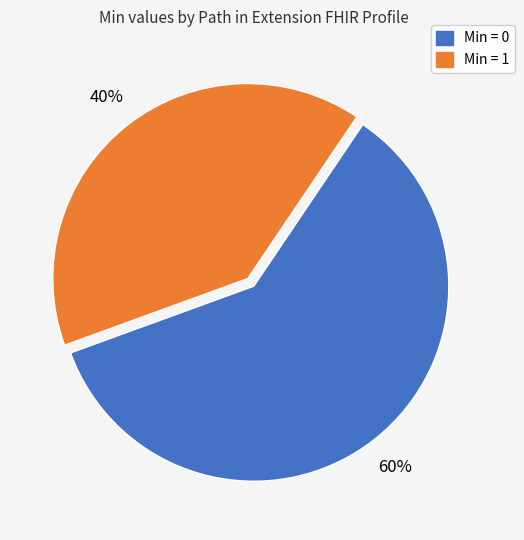

To the nearest percent, what is the difference between the largest and smallest slice percentages?

20%